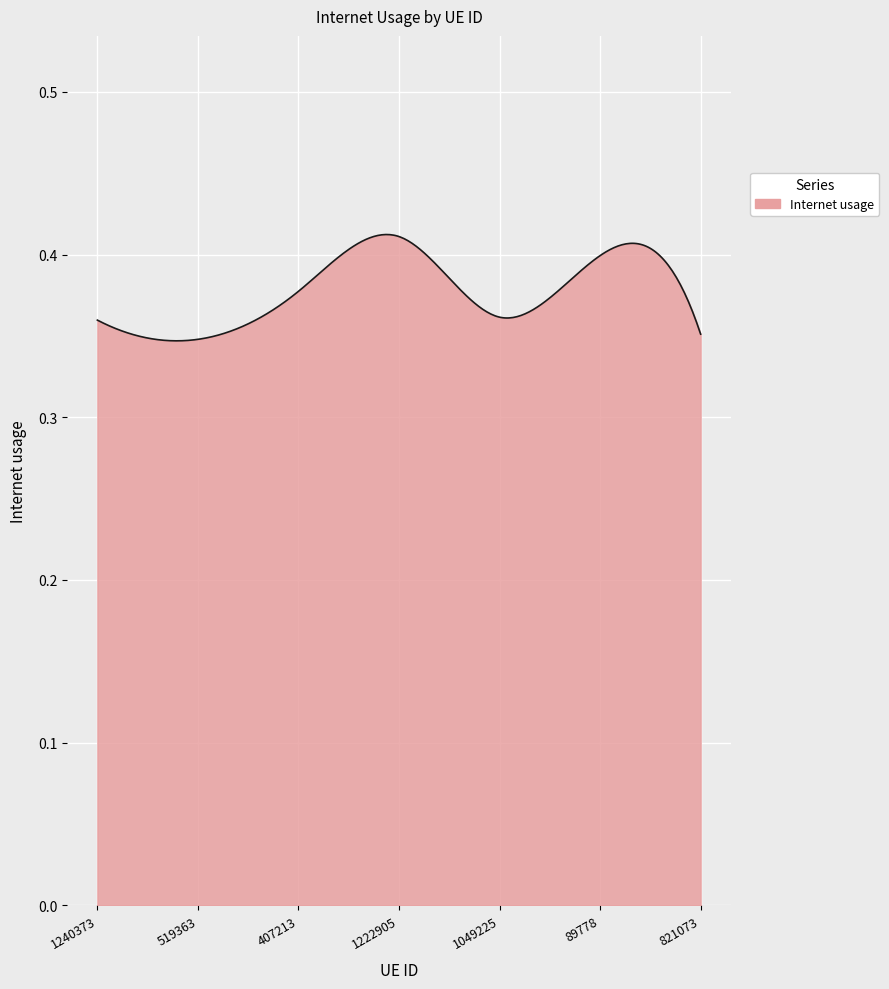

How many lines are shown in the chart?

1